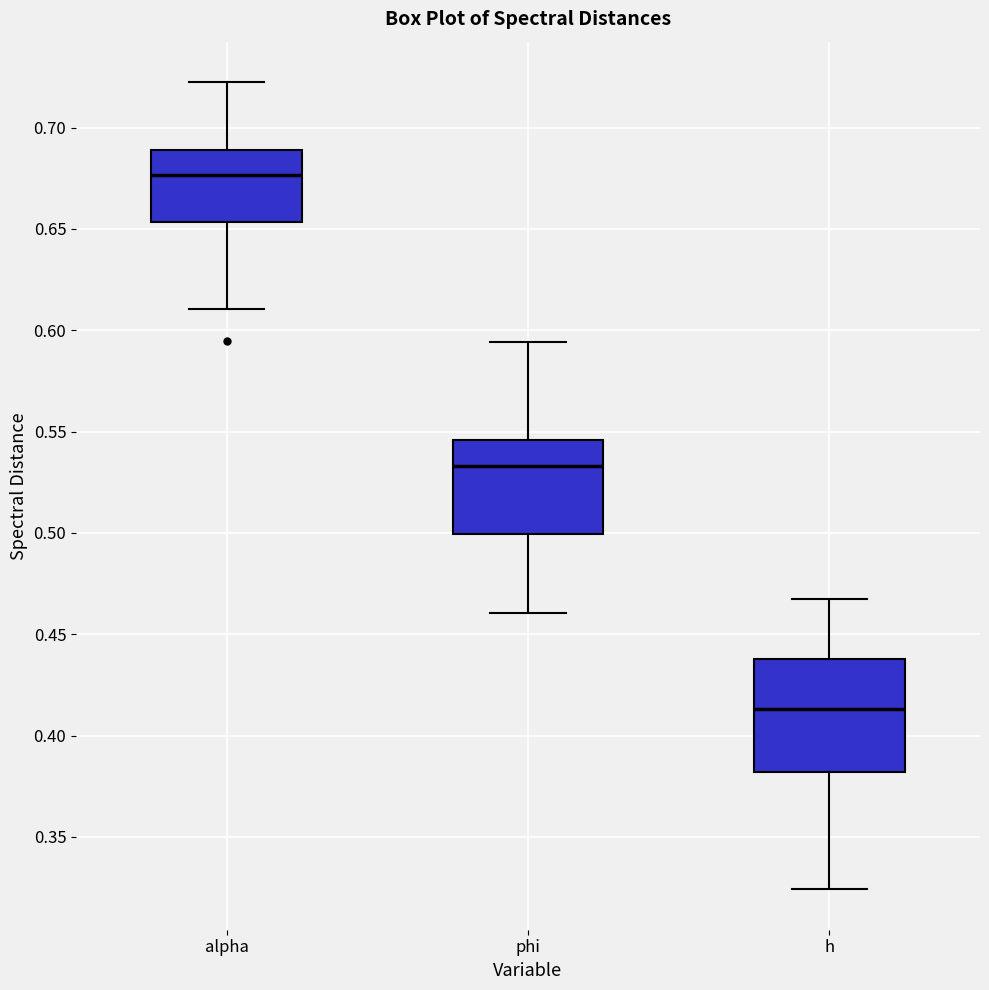

Which box is the tallest, from its lower edge to its upper edge?

h